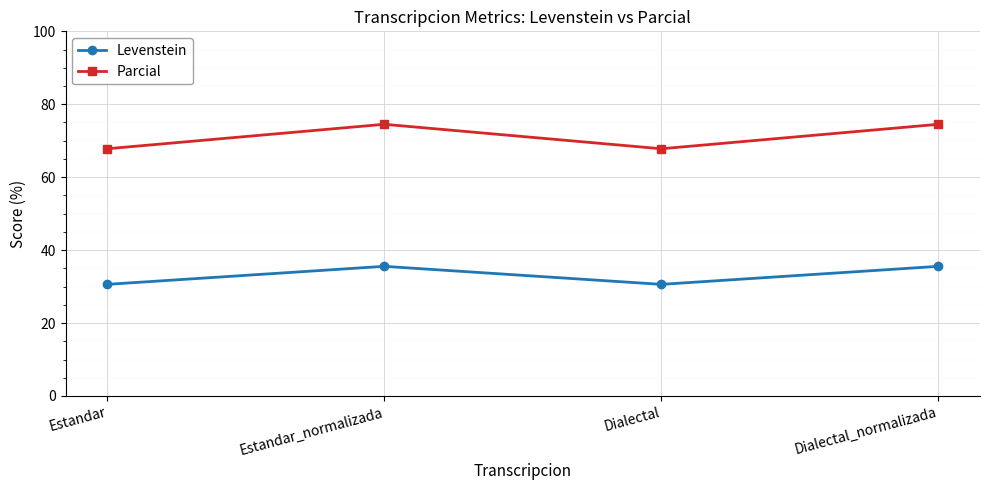

How many interior local peaks does the Parcial series have?

1